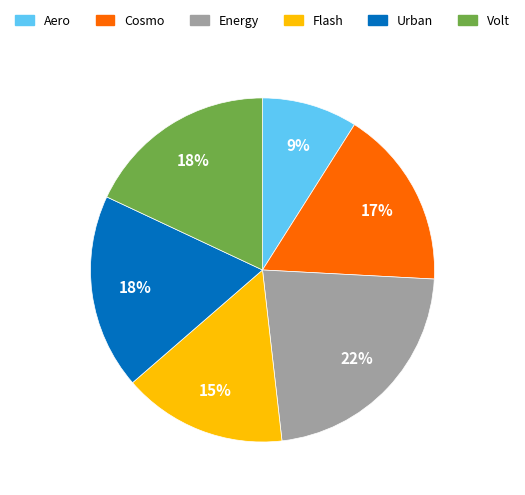

Which has a higher value, Energy or Flash?

Energy